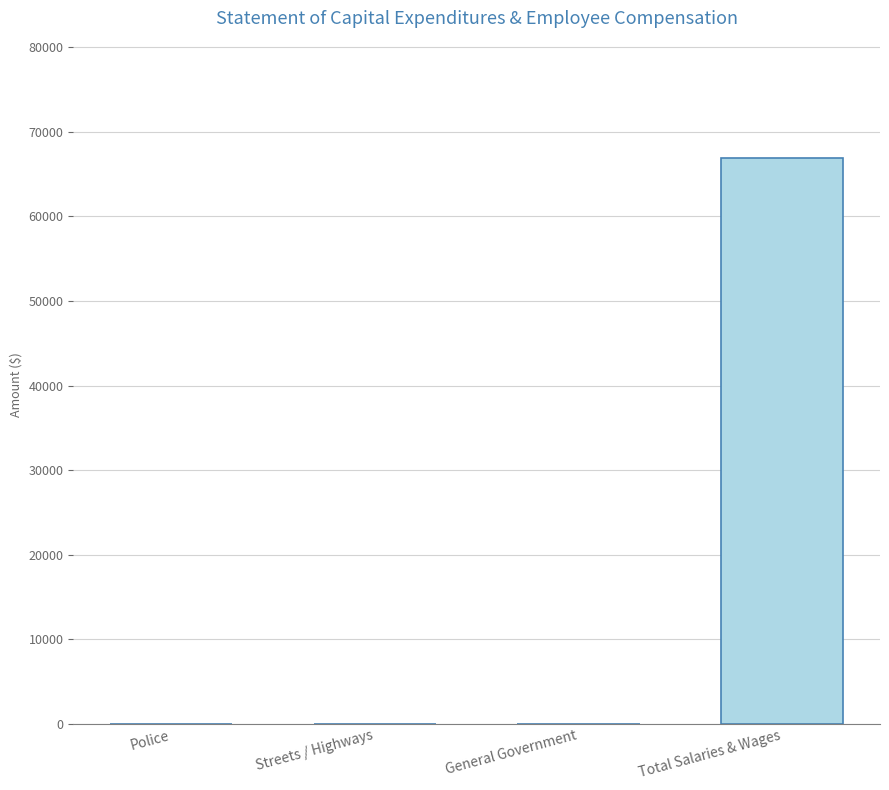

What is the greatest value displayed?

66913